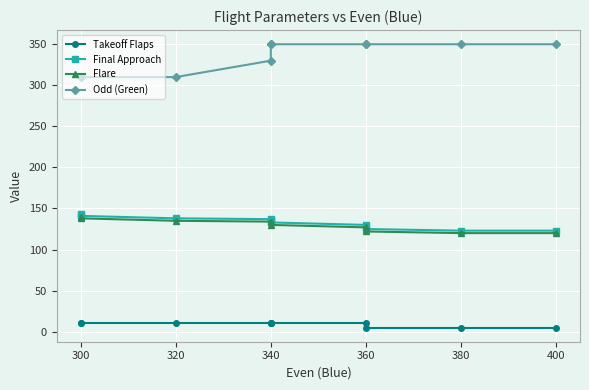

What is the average value of the Takeoff Flaps series?

8